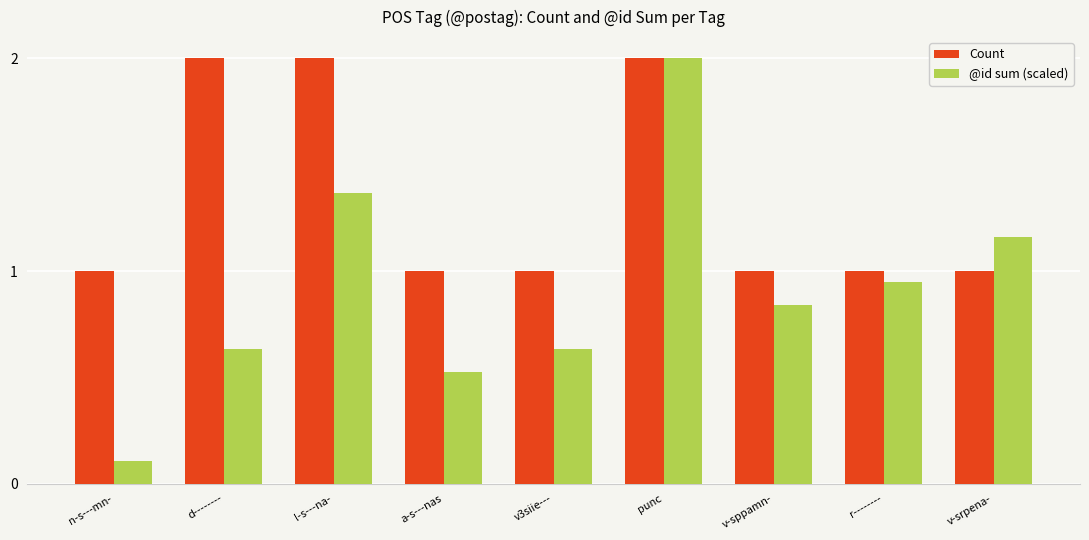

Count the number of data series in this chart.

2